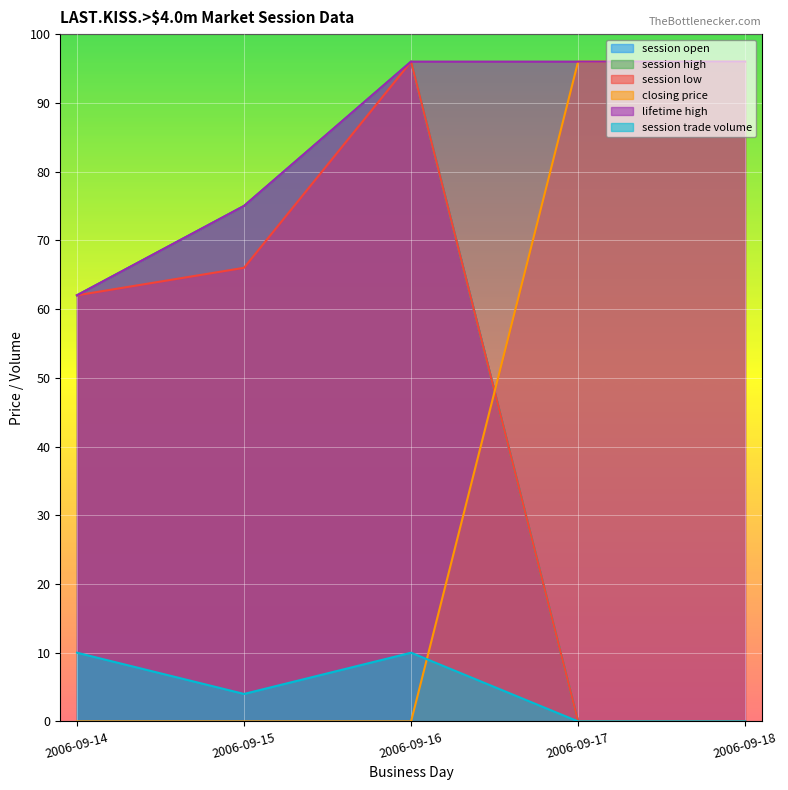

Reading left to right, extract all data points from this chart.

session open: 2006-09-14=62	2006-09-15=75	2006-09-16=96	2006-09-17=0	2006-09-18=0
session high: 2006-09-14=62	2006-09-15=75	2006-09-16=96	2006-09-17=0	2006-09-18=0
session low: 2006-09-14=62	2006-09-15=66	2006-09-16=96	2006-09-17=0	2006-09-18=0
closing price: 2006-09-14=0	2006-09-15=0	2006-09-16=0	2006-09-17=96	2006-09-18=96
lifetime high: 2006-09-14=62	2006-09-15=75	2006-09-16=96	2006-09-17=96	2006-09-18=96
session trade volume: 2006-09-14=10	2006-09-15=4	2006-09-16=10	2006-09-17=0	2006-09-18=0